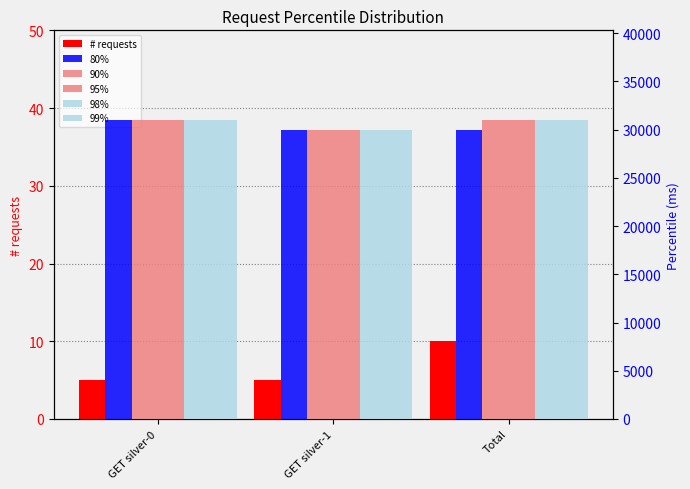

What is the value of the 95% bar at the 1st from the left?

31000